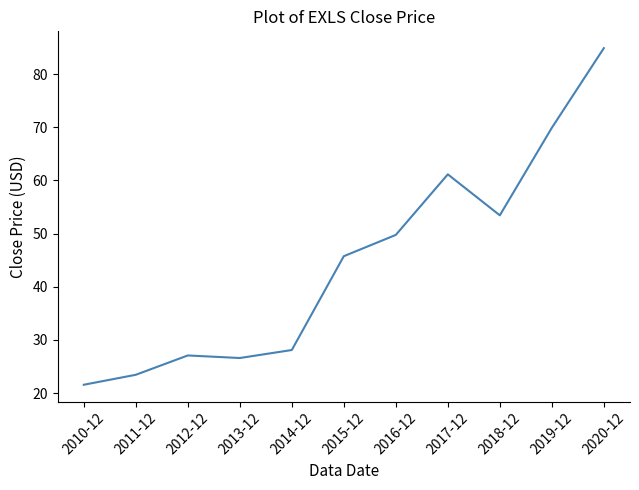

Between 2010-12 and 2015-12, which is larger?

2015-12